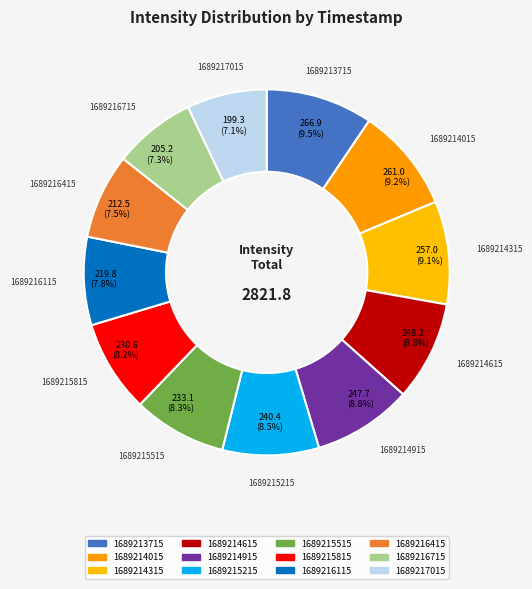

How many slices are in this pie chart?

12